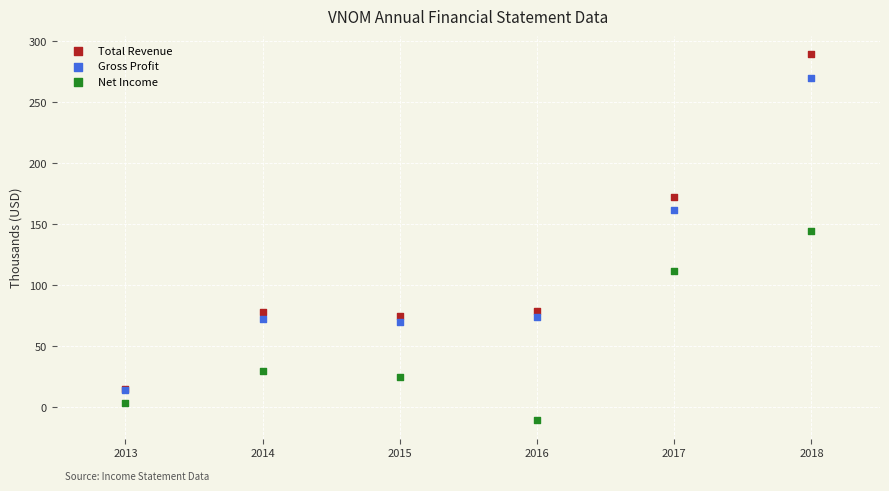

Which series reaches the maximum Y coordinate?

Total Revenue